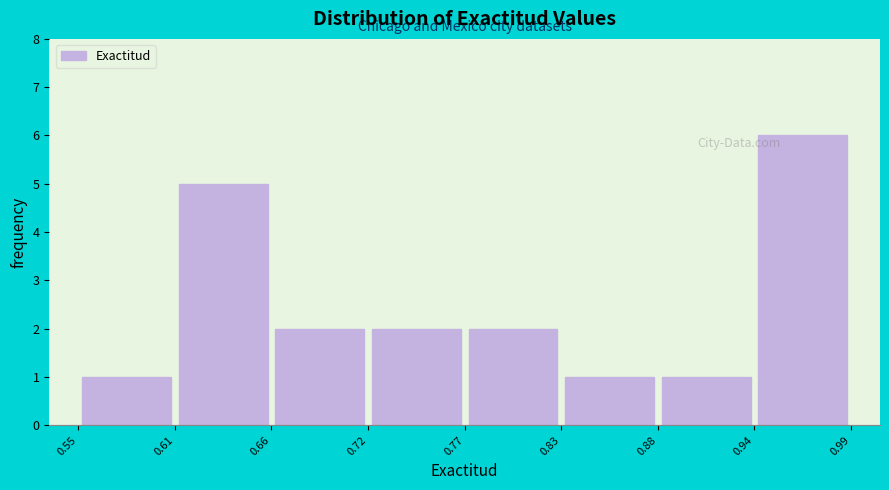

Reading left to right, list every bar in this chart as the range it spans on the x-axis followed by its height. The values are not printed on the chart, so give them approximately, as read against the axis.

0.55 to 0.61: 1
0.61 to 0.66: 5
0.66 to 0.72: 2
0.72 to 0.77: 2
0.77 to 0.83: 2
0.83 to 0.88: 1
0.88 to 0.94: 1
0.94 to 0.99: 6